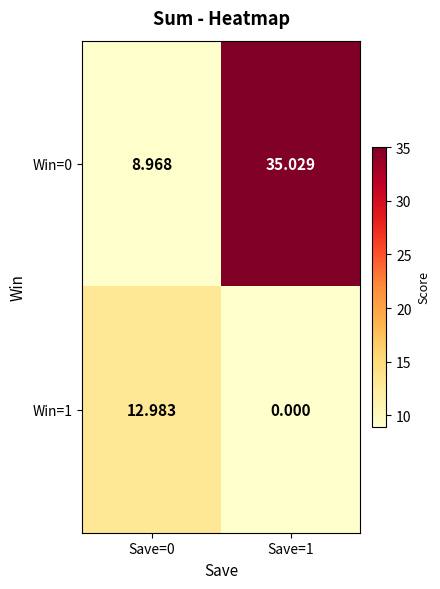

How many data points in Win=0 are less than 35?

1